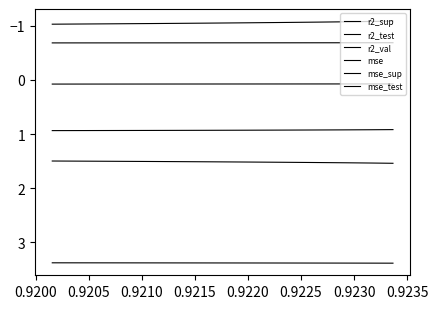

What is the minimum value shown in the chart?

-1.1